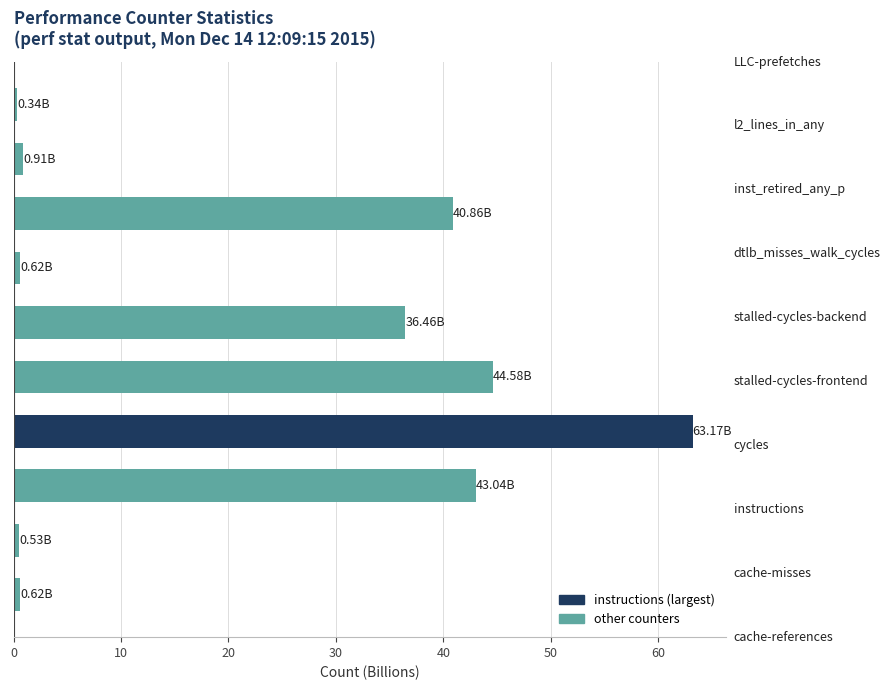

What is the greatest value displayed?

63.2